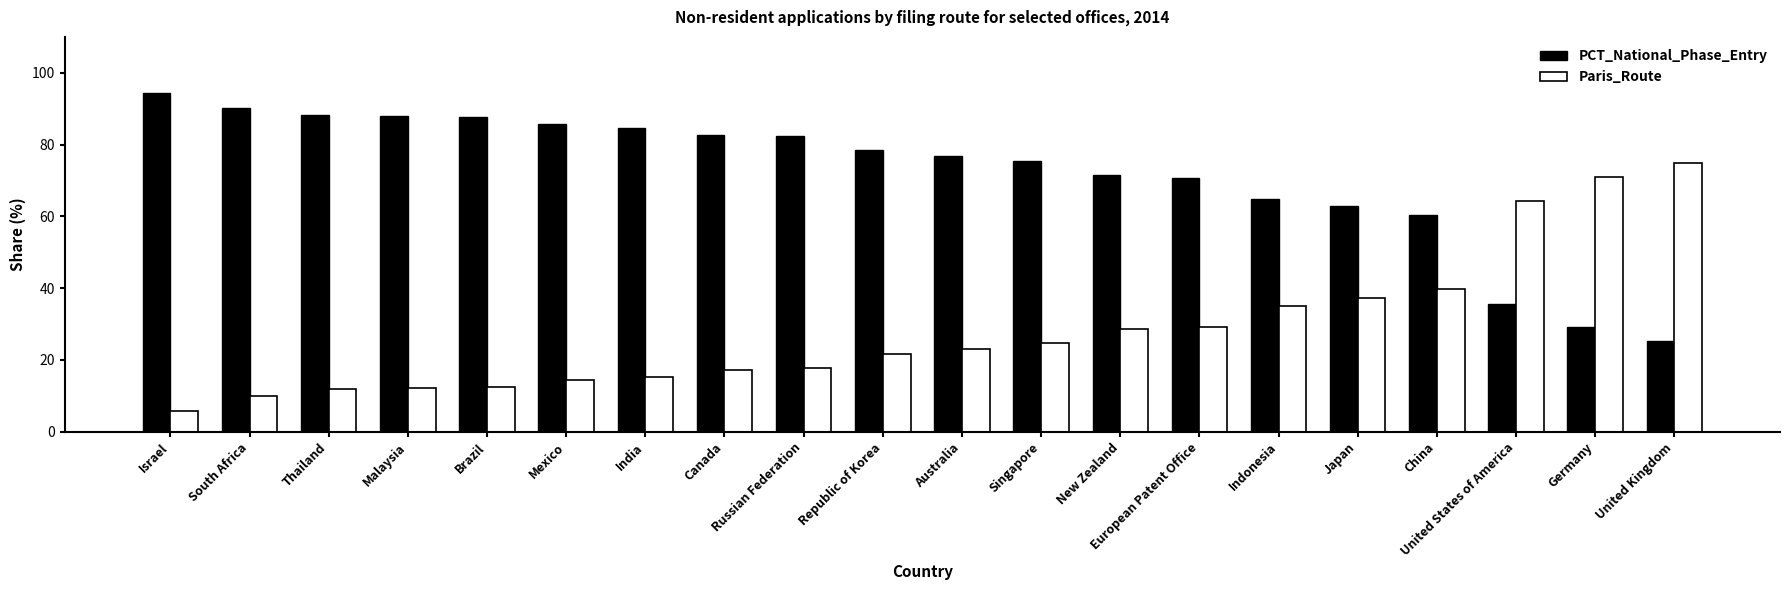

What is the difference between the maximum and minimum values in the Paris_Route series?

69.1